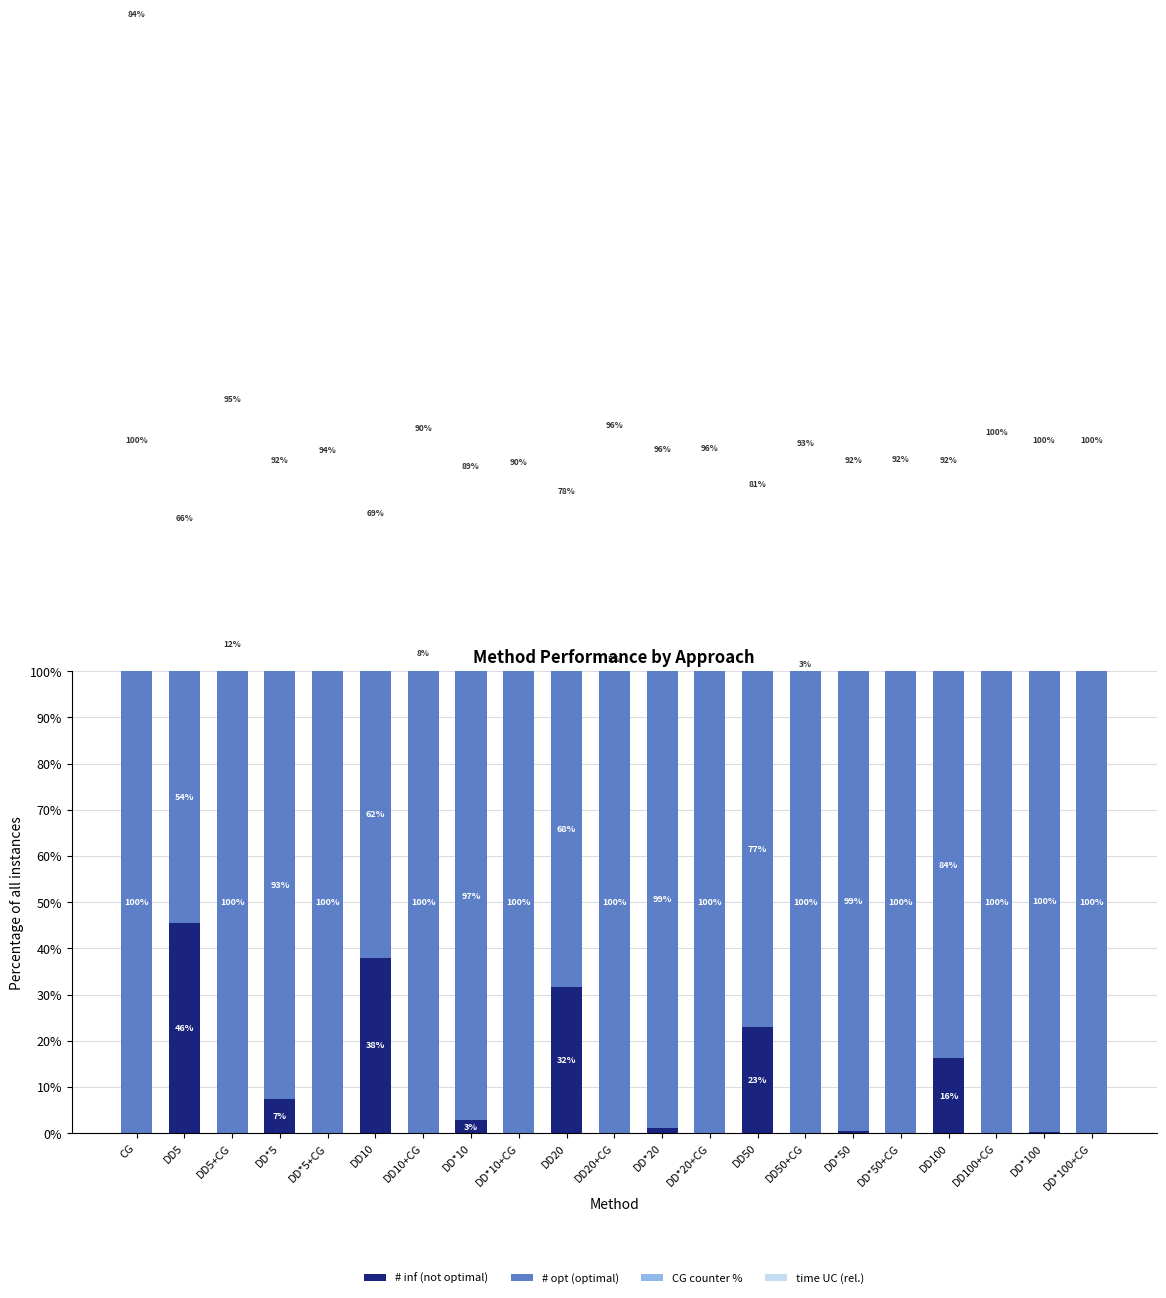

How many groups of bars are there?

21